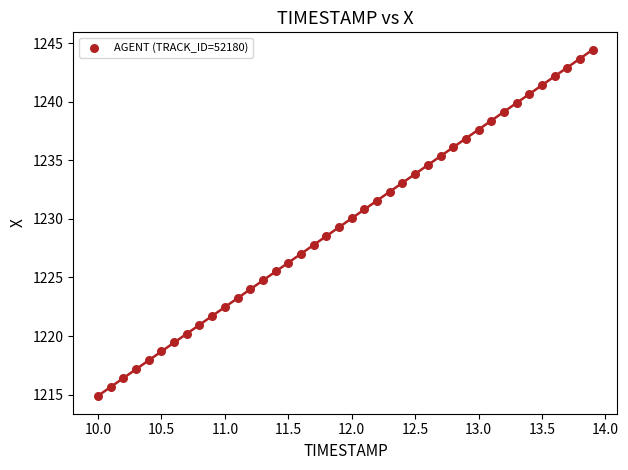

What is the range of X values (max minus min)?

3.9